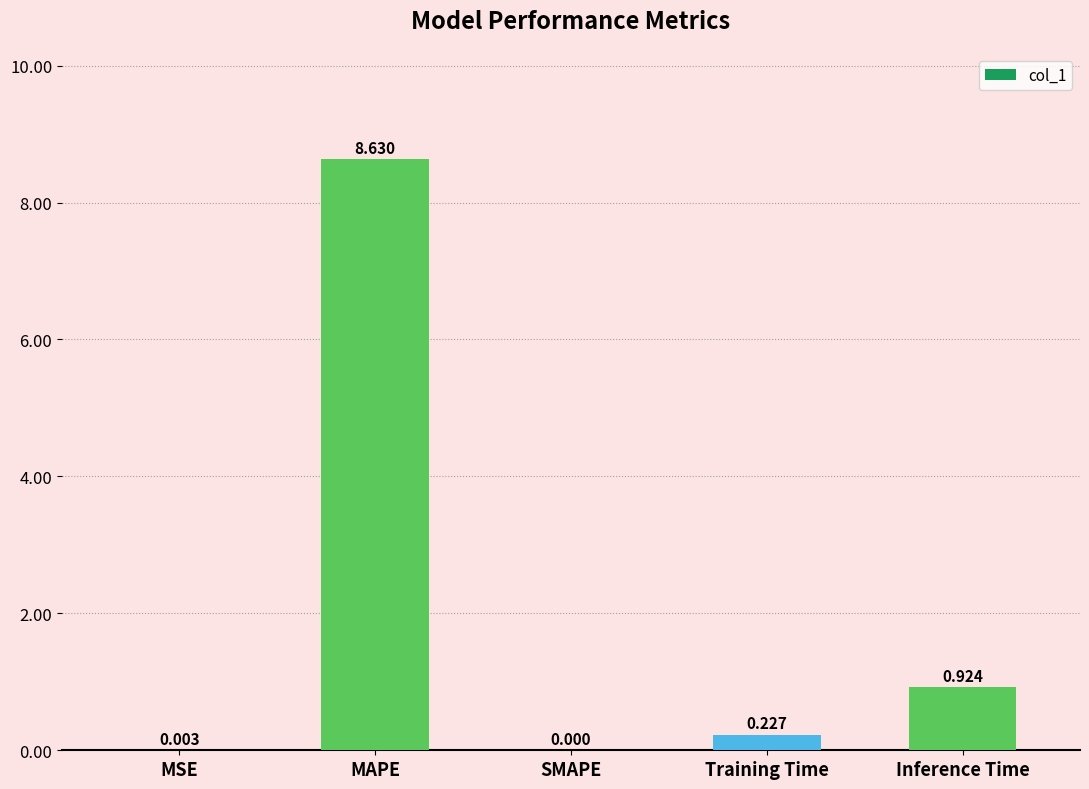

What is the average value?

2.0